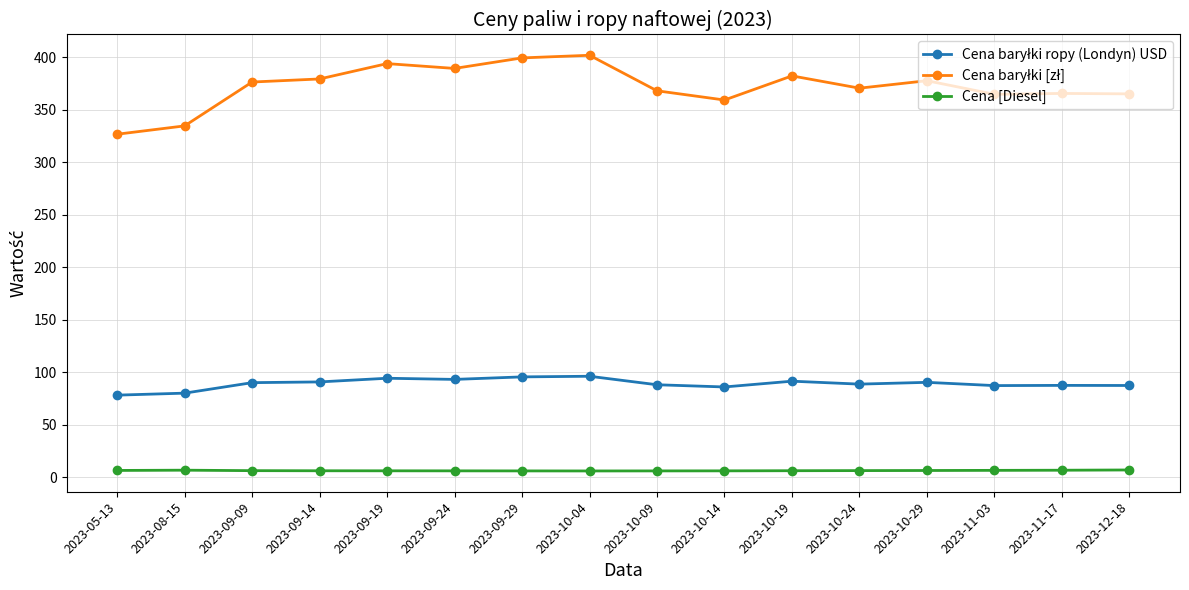

What is the difference between the Cena [Diesel] values at 2023-10-09 and 2023-08-15?

0.7